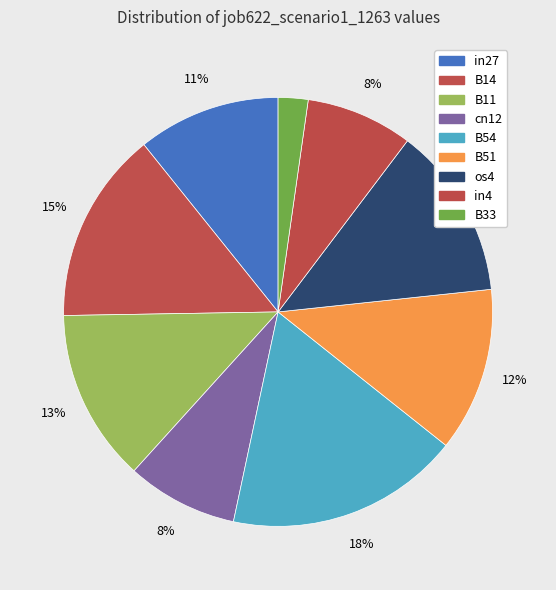

What percentage is the cn12 slice, to the nearest percent?

8%